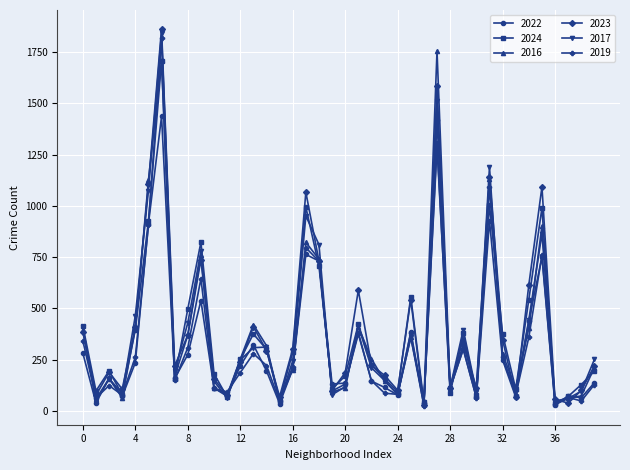

Which series has the widest spread of values?

2023